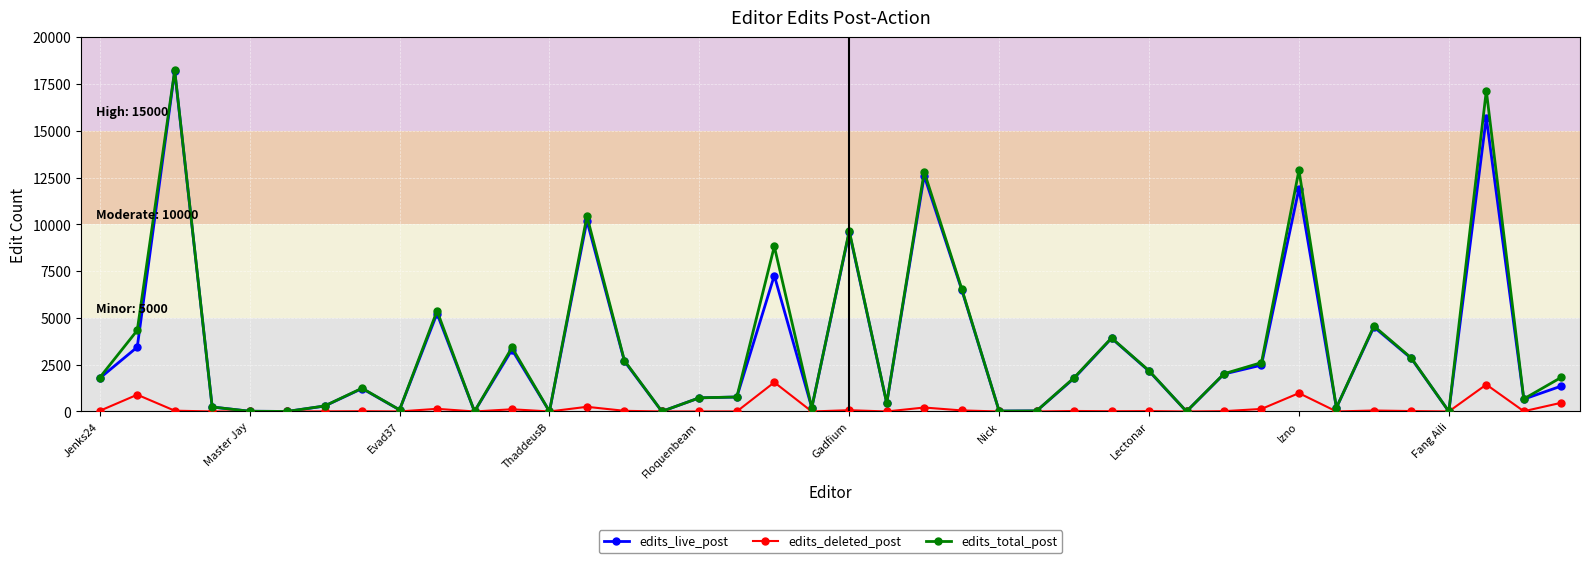

True or false: edits_total_post has more than 1 interior local peaks.

True